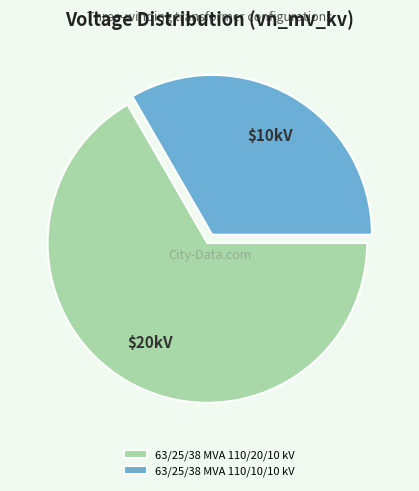

What is the ratio of the value at 63/25/38 MVA 110/20/10 kV to the value at 63/25/38 MVA 110/10/10 kV?

2.0